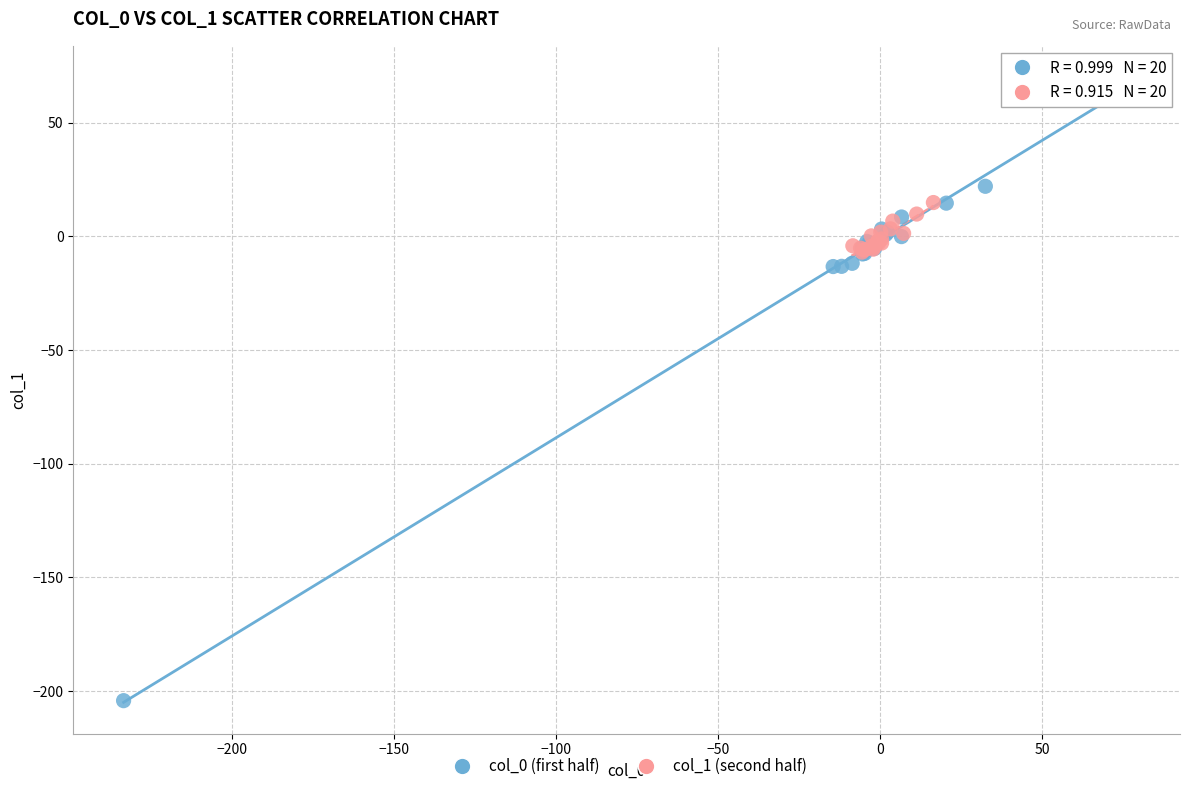

Which series reaches the maximum Y coordinate?

col_0 (first half)